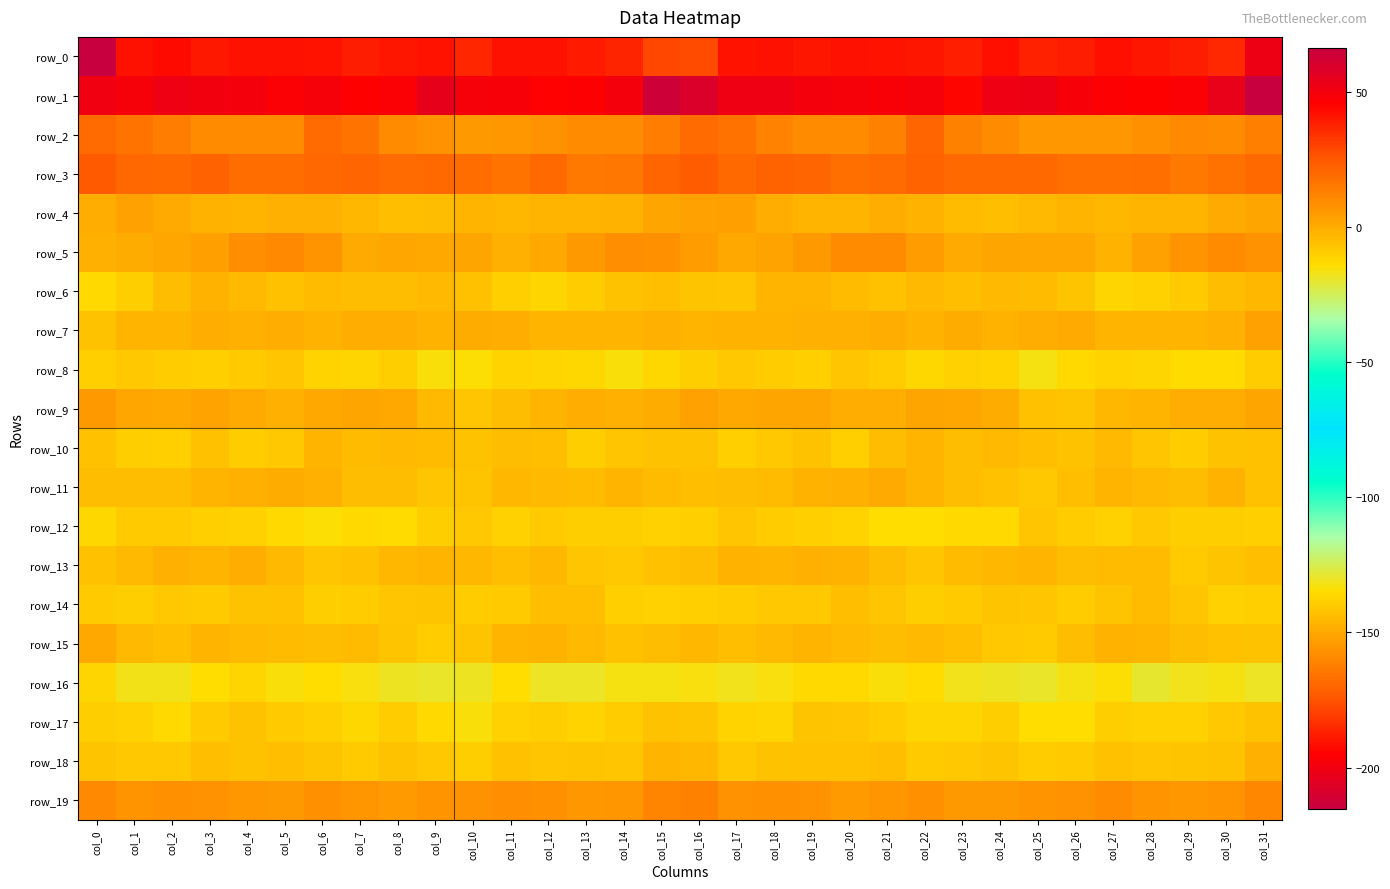

Reading left to right, list all the values displayed in this chart.

row_0: col_0=-215.2	col_1=-190.9	col_2=-192.3	col_3=-189.2	col_4=-190.6	col_5=-190.7	col_6=-190.3	col_7=-187.7	col_8=-189.7	col_9=-190.1	col_10=-186.0	col_11=-190.9	col_12=-190.6	col_13=-188.5	col_14=-186.4	col_15=-178.0	col_16=-177.2	col_17=-190.5	col_18=-190.5	col_19=-189.9	col_20=-190.6	col_21=-190.4	col_22=-189.9	col_23=-187.6	col_24=-191.4	col_25=-187.2	col_26=-187.8	col_27=-191.6	col_28=-189.5	col_29=-187.9	col_30=-185.0	col_31=-201.3
row_1: col_0=50.9	col_1=48.8	col_2=51.6	col_3=50.4	col_4=50.0	col_5=47.1	col_6=49.0	col_7=45.9	col_8=47.3	col_9=54.3	col_10=48.7	col_11=48.2	col_12=45.3	col_13=46.8	col_14=49.8	col_15=63.4	col_16=59.4	col_17=51.7	col_18=51.4	col_19=50.1	col_20=49.0	col_21=47.7	col_22=48.6	col_23=44.2	col_24=51.5	col_25=52.3	col_26=48.5	col_27=46.6	col_28=45.9	col_29=47.2	col_30=53.8	col_31=66.2
row_2: col_0=19.3	col_1=16.5	col_2=13.4	col_3=9.9	col_4=9.8	col_5=9.7	col_6=19.0	col_7=16.5	col_8=9.9	col_9=7.5	col_10=5.5	col_11=6.1	col_12=7.5	col_13=9.8	col_14=9.8	col_15=13.9	col_16=19.4	col_17=16.8	col_18=12.0	col_19=9.7	col_20=9.2	col_21=12.6	col_22=20.8	col_23=12.6	col_24=9.6	col_25=6.0	col_26=6.2	col_27=5.7	col_28=8.3	col_29=10.3	col_30=10.1	col_31=13.2
row_3: col_0=24.2	col_1=20.3	col_2=19.8	col_3=21.8	col_4=18.4	col_5=18.8	col_6=20.5	col_7=21.0	col_8=19.2	col_9=19.9	col_10=18.9	col_11=16.3	col_12=19.7	col_13=15.4	col_14=15.8	col_15=20.9	col_16=23.4	col_17=19.6	col_18=21.5	col_19=20.6	col_20=18.0	col_21=19.3	col_22=21.5	col_23=20.0	col_24=19.6	col_25=19.6	col_26=17.8	col_27=17.3	col_28=18.2	col_29=15.2	col_30=17.1	col_31=19.5
row_4: col_0=-0.8	col_1=3.4	col_2=0.7	col_3=-1.9	col_4=-2.8	col_5=-1.3	col_6=-1.0	col_7=-3.2	col_8=-5.5	col_9=-4.7	col_10=-2.7	col_11=-3.2	col_12=-2.4	col_13=-2.7	col_14=-1.6	col_15=2.1	col_16=3.3	col_17=3.9	col_18=-0.5	col_19=-2.8	col_20=-2.2	col_21=-0.8	col_22=-1.9	col_23=-4.3	col_24=-5.6	col_25=-3.9	col_26=-2.7	col_27=-3.6	col_28=-2.1	col_29=-2.3	col_30=0.2	col_31=2.0
row_5: col_0=-1.4	col_1=-0.2	col_2=1.8	col_3=3.8	col_4=8.8	col_5=10.2	col_6=7.3	col_7=0.7	col_8=1.8	col_9=1.2	col_10=2.2	col_11=-0.9	col_12=0.8	col_13=5.6	col_14=8.8	col_15=8.3	col_16=4.3	col_17=1.2	col_18=2.5	col_19=5.3	col_20=10.0	col_21=10.0	col_22=4.4	col_23=0.4	col_24=2.2	col_25=1.5	col_26=1.5	col_27=-1.6	col_28=3.1	col_29=7.3	col_30=9.2	col_31=7.8
row_6: col_0=-13.1	col_1=-9.7	col_2=-5.0	col_3=-2.0	col_4=-3.9	col_5=-5.9	col_6=-4.7	col_7=-4.8	col_8=-5.0	col_9=-4.1	col_10=-6.2	col_11=-10.3	col_12=-12.2	col_13=-9.3	col_14=-6.6	col_15=-5.5	col_16=-7.4	col_17=-7.5	col_18=-3.0	col_19=-2.7	col_20=-4.5	col_21=-5.8	col_22=-4.0	col_23=-5.5	col_24=-4.1	col_25=-4.7	col_26=-7.4	col_27=-12.1	col_28=-10.8	col_29=-8.6	col_30=-5.1	col_31=-3.2
row_7: col_0=-6.6	col_1=-2.4	col_2=-2.6	col_3=-0.5	col_4=-1.3	col_5=-0.7	col_6=-1.5	col_7=-0.8	col_8=-0.6	col_9=-1.7	col_10=0.2	col_11=-0.5	col_12=-3.0	col_13=-2.8	col_14=-2.6	col_15=-1.3	col_16=-2.0	col_17=-1.7	col_18=-1.6	col_19=-1.0	col_20=-1.1	col_21=-0.8	col_22=-1.5	col_23=-0.1	col_24=-1.7	col_25=-0.8	col_26=0.6	col_27=-2.0	col_28=-2.8	col_29=-3.0	col_30=-1.2	col_31=3.3
row_8: col_0=-10.4	col_1=-8.4	col_2=-9.3	col_3=-10.3	col_4=-8.8	col_5=-8.0	col_6=-11.4	col_7=-12.3	col_8=-9.9	col_9=-15.5	col_10=-14.9	col_11=-11.6	col_12=-12.0	col_13=-12.6	col_14=-15.3	col_15=-12.6	col_16=-10.0	col_17=-8.3	col_18=-9.5	col_19=-10.6	col_20=-7.7	col_21=-9.3	col_22=-12.4	col_23=-11.0	col_24=-11.5	col_25=-16.6	col_26=-13.0	col_27=-11.7	col_28=-12.1	col_29=-13.7	col_30=-14.0	col_31=-9.2
row_9: col_0=5.3	col_1=1.7	col_2=0.8	col_3=2.8	col_4=0.3	col_5=-1.3	col_6=1.3	col_7=2.1	col_8=1.0	col_9=-3.7	col_10=-7.6	col_11=-5.3	col_12=-2.6	col_13=-0.6	col_14=-1.2	col_15=0.2	col_16=3.3	col_17=0.9	col_18=2.2	col_19=1.9	col_20=-0.6	col_21=-0.7	col_22=2.2	col_23=1.8	col_24=-0.2	col_25=-6.1	col_26=-7.3	col_27=-3.6	col_28=-2.1	col_29=-0.4	col_30=-0.8	col_31=2.1
row_10: col_0=-6.3	col_1=-9.7	col_2=-10.4	col_3=-6.1	col_4=-9.6	col_5=-8.3	col_6=-2.2	col_7=-4.7	col_8=-4.1	col_9=-4.5	col_10=-6.6	col_11=-4.8	col_12=-5.4	col_13=-10.0	col_14=-7.6	col_15=-6.8	col_16=-6.7	col_17=-10.3	col_18=-8.4	col_19=-6.5	col_20=-10.7	col_21=-5.1	col_22=-2.7	col_23=-5.1	col_24=-3.8	col_25=-5.5	col_26=-6.6	col_27=-3.7	col_28=-7.7	col_29=-9.5	col_30=-6.5	col_31=-5.9
row_11: col_0=-5.2	col_1=-4.9	col_2=-5.3	col_3=-2.6	col_4=-1.4	col_5=0.0	col_6=-1.3	col_7=-4.9	col_8=-5.0	col_9=-7.9	col_10=-7.3	col_11=-3.1	col_12=-3.6	col_13=-4.6	col_14=-2.7	col_15=-4.2	col_16=-5.3	col_17=-4.8	col_18=-4.3	col_19=-1.9	col_20=-1.0	col_21=0.3	col_22=-2.8	col_23=-5.2	col_24=-5.9	col_25=-8.4	col_26=-5.4	col_27=-2.9	col_28=-3.8	col_29=-4.8	col_30=-1.9	col_31=-5.9
row_12: col_0=-12.7	col_1=-8.8	col_2=-8.7	col_3=-10.6	col_4=-11.1	col_5=-13.3	col_6=-15.1	col_7=-13.4	col_8=-13.6	col_9=-9.9	col_10=-8.2	col_11=-11.1	col_12=-9.0	col_13=-9.7	col_14=-9.8	col_15=-11.2	col_16=-10.6	col_17=-8.0	col_18=-9.5	col_19=-10.8	col_20=-11.6	col_21=-14.6	col_22=-14.2	col_23=-13.2	col_24=-13.4	col_25=-8.0	col_26=-9.5	col_27=-10.8	col_28=-8.4	col_29=-10.0	col_30=-9.7	col_31=-10.5
row_13: col_0=-6.1	col_1=-3.9	col_2=-1.1	col_3=-2.6	col_4=-0.4	col_5=-3.7	col_6=-7.5	col_7=-6.1	col_8=-3.2	col_9=-2.4	col_10=-3.6	col_11=-5.7	col_12=-3.6	col_13=-7.9	col_14=-8.5	col_15=-6.3	col_16=-5.2	col_17=-1.8	col_18=-2.5	col_19=-1.2	col_20=-1.5	col_21=-5.3	col_22=-7.9	col_23=-4.4	col_24=-3.2	col_25=-2.2	col_26=-5.3	col_27=-4.5	col_28=-4.3	col_29=-9.1	col_30=-7.4	col_31=-5.6
row_14: col_0=-8.8	col_1=-10.1	col_2=-8.6	col_3=-8.9	col_4=-6.5	col_5=-6.0	col_6=-9.8	col_7=-9.4	col_8=-7.7	col_9=-7.1	col_10=-9.2	col_11=-8.6	col_12=-5.6	col_13=-5.4	col_14=-10.6	col_15=-10.8	col_16=-10.4	col_17=-9.4	col_18=-8.4	col_19=-8.4	col_20=-5.4	col_21=-7.8	col_22=-10.2	col_23=-8.8	col_24=-7.2	col_25=-7.9	col_26=-9.6	col_27=-7.3	col_28=-4.4	col_29=-7.6	col_30=-10.9	col_31=-10.3
row_15: col_0=1.2	col_1=-4.0	col_2=-5.4	col_3=-2.5	col_4=-3.7	col_5=-4.6	col_6=-4.8	col_7=-4.6	col_8=-7.3	col_9=-9.2	col_10=-6.9	col_11=-2.9	col_12=-1.7	col_13=-3.7	col_14=-6.3	col_15=-5.1	col_16=-3.2	col_17=-5.3	col_18=-4.0	col_19=-2.6	col_20=-4.1	col_21=-5.1	col_22=-4.1	col_23=-5.6	col_24=-8.3	col_25=-8.8	col_26=-5.2	col_27=-1.5	col_28=-2.1	col_29=-5.0	col_30=-6.4	col_31=-6.5
row_16: col_0=-12.4	col_1=-17.0	col_2=-17.3	col_3=-14.1	col_4=-12.2	col_5=-15.3	col_6=-14.3	col_7=-16.1	col_8=-18.1	col_9=-19.1	col_10=-18.2	col_11=-14.5	col_12=-18.6	col_13=-18.8	col_14=-16.8	col_15=-16.6	col_16=-16.1	col_17=-17.7	col_18=-16.1	col_19=-13.0	col_20=-13.2	col_21=-15.5	col_22=-14.0	col_23=-17.5	col_24=-18.4	col_25=-19.2	col_26=-16.5	col_27=-14.9	col_28=-19.7	col_29=-17.9	col_30=-16.8	col_31=-18.7
row_17: col_0=-9.9	col_1=-10.9	col_2=-13.1	col_3=-8.9	col_4=-6.5	col_5=-9.1	col_6=-10.7	col_7=-12.8	col_8=-9.6	col_9=-13.1	col_10=-15.4	col_11=-11.2	col_12=-10.2	col_13=-11.4	col_14=-9.3	col_15=-6.4	col_16=-7.5	col_17=-11.7	col_18=-12.0	col_19=-7.2	col_20=-7.7	col_21=-9.3	col_22=-12.1	col_23=-12.0	col_24=-10.0	col_25=-14.6	col_26=-14.2	col_27=-9.8	col_28=-10.9	col_29=-10.9	col_30=-8.2	col_31=-6.6
row_18: col_0=-7.0	col_1=-8.5	col_2=-8.0	col_3=-5.8	col_4=-6.7	col_5=-5.4	col_6=-7.5	col_7=-8.9	col_8=-6.9	col_9=-8.2	col_10=-9.8	col_11=-6.4	col_12=-7.5	col_13=-7.0	col_14=-7.7	col_15=-2.2	col_16=-3.2	col_17=-8.4	col_18=-6.9	col_19=-5.9	col_20=-6.3	col_21=-5.7	col_22=-8.7	col_23=-8.2	col_24=-7.0	col_25=-9.2	col_26=-9.0	col_27=-5.9	col_28=-7.5	col_29=-7.1	col_30=-6.7	col_31=-1.3
row_19: col_0=10.4	col_1=7.2	col_2=8.1	col_3=7.7	col_4=5.7	col_5=5.7	col_6=8.1	col_7=6.4	col_8=4.9	col_9=6.9	col_10=7.5	col_11=9.0	col_12=8.4	col_13=6.0	col_14=6.3	col_15=11.6	col_16=12.3	col_17=7.5	col_18=8.4	col_19=7.4	col_20=5.0	col_21=6.7	col_22=8.0	col_23=5.7	col_24=5.4	col_25=7.1	col_26=7.7	col_27=9.6	col_28=7.2	col_29=5.9	col_30=7.2	col_31=11.0